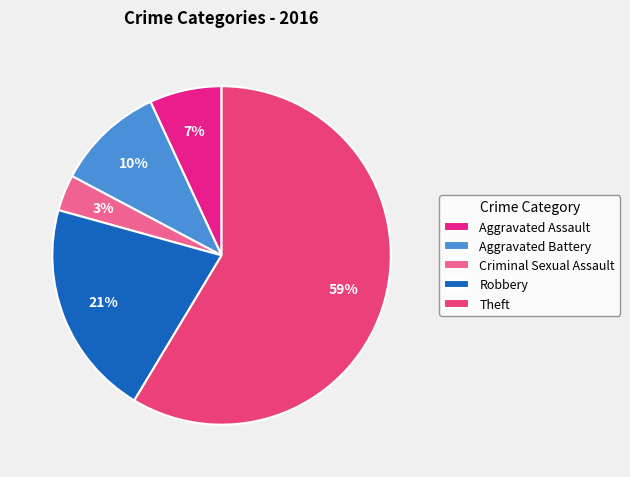

To the nearest percent, what is the difference between the Aggravated Battery and Criminal Sexual Assault slice percentages?

7%